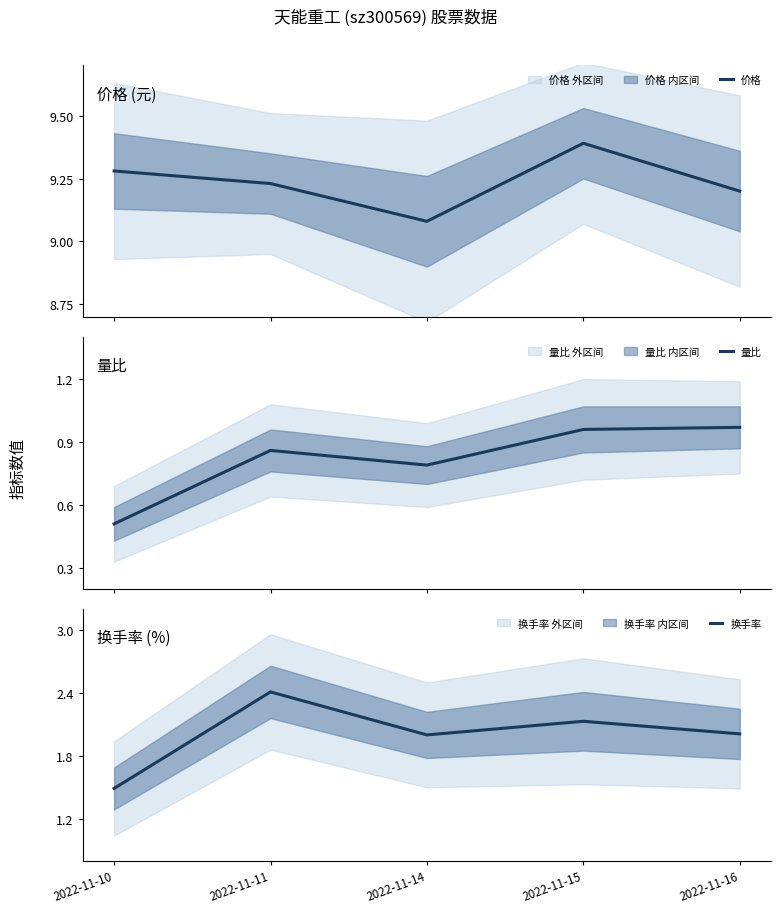

What is the difference between the maximum and second lowest values in the 量比 series?

0.2